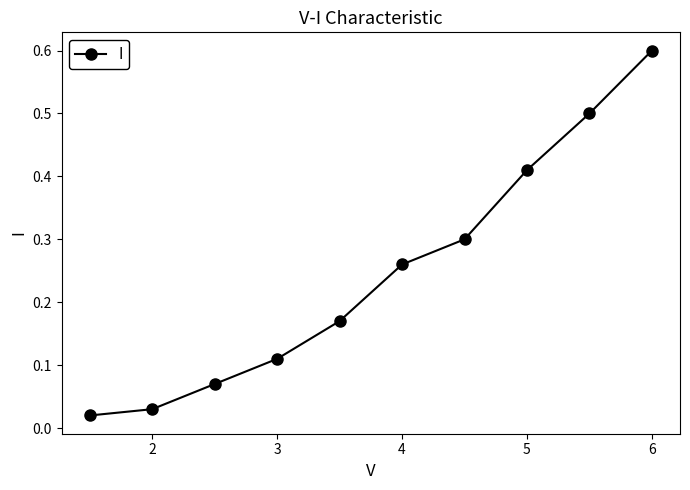

What is the greatest value displayed?

0.6